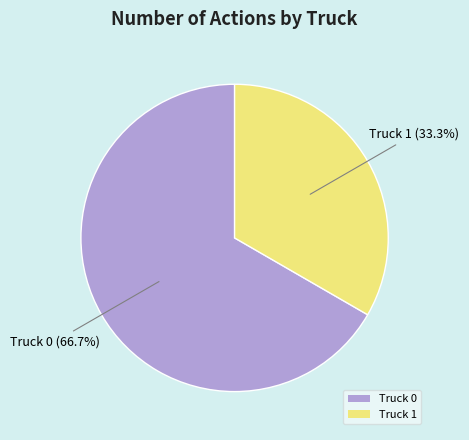

Is it true that Truck 0 is 67% of the pie?

True